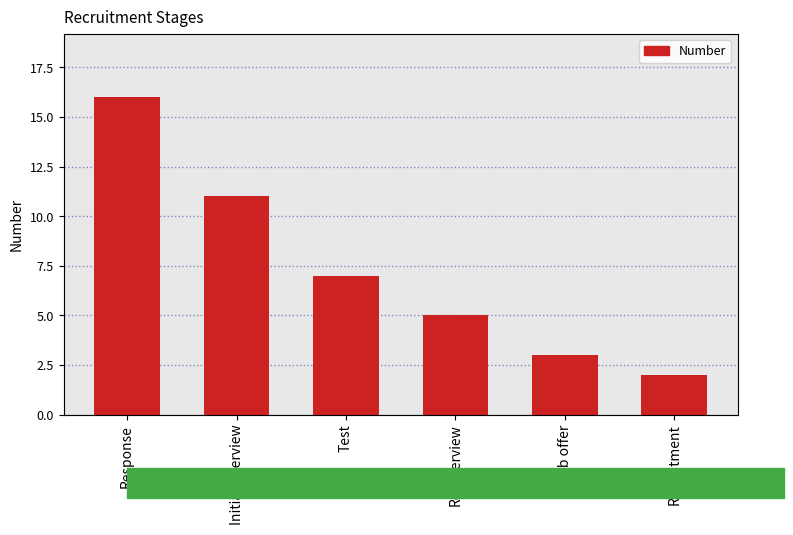

Reading left to right, what are all the values shown in this chart?

16	11	7	5	3	2